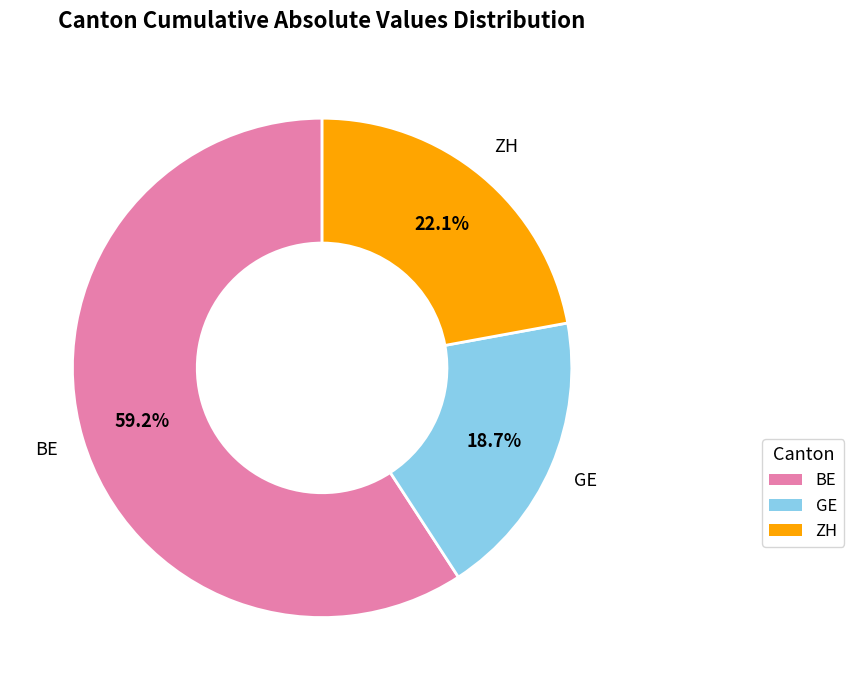

What is the largest slice in the pie chart?

BE